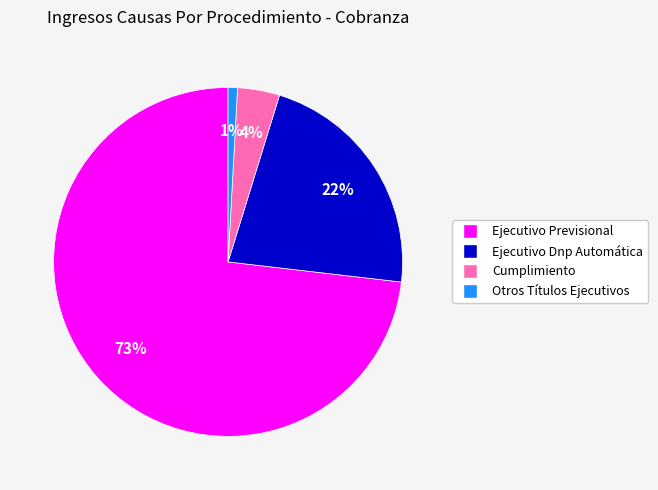

Is it true that Cumplimiento is 4% of the pie?

True